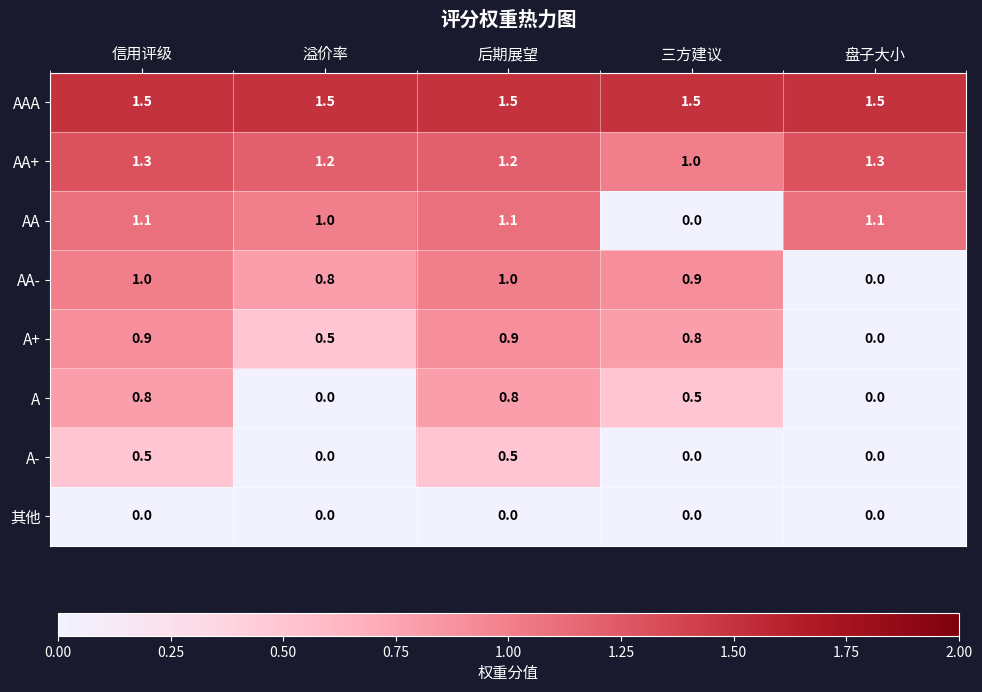

What is the sum of the A- values at 三方建议 and 后期展望?

0.5